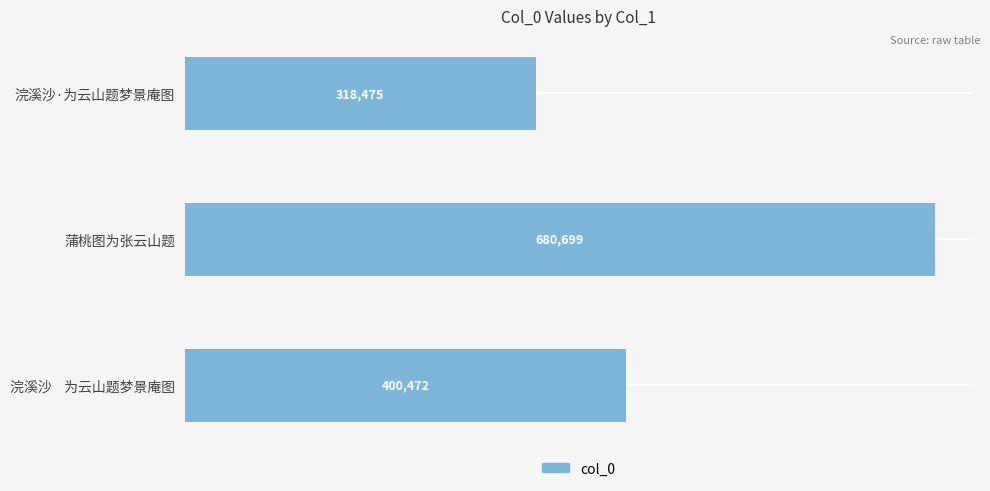

Which has a higher value, 浣溪沙    为云山题梦景庵图 or 浣溪沙·为云山题梦景庵图?

浣溪沙    为云山题梦景庵图